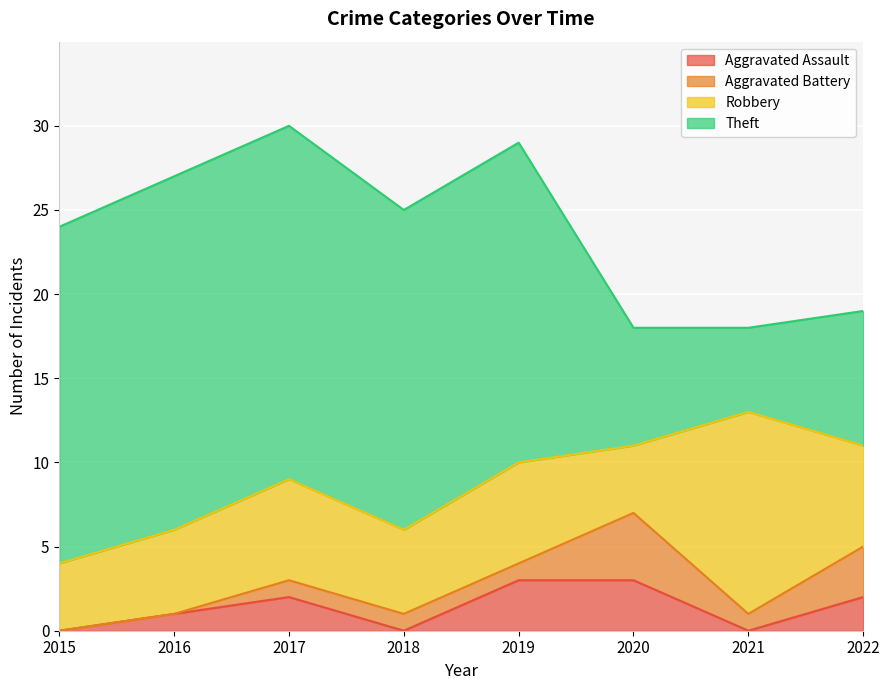

What is the greatest value displayed?

21